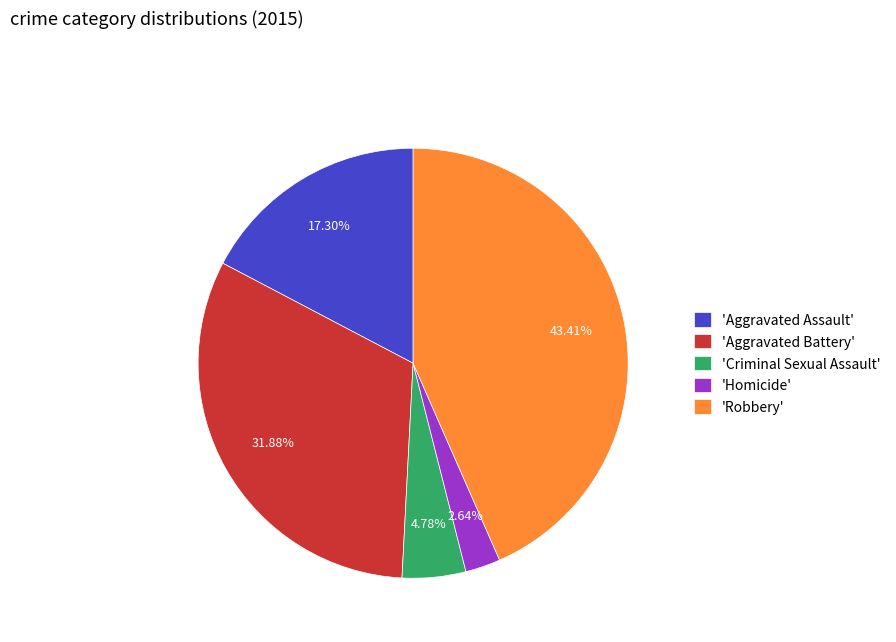

To the nearest percent, what is the difference between the largest and smallest slice percentages?

41%